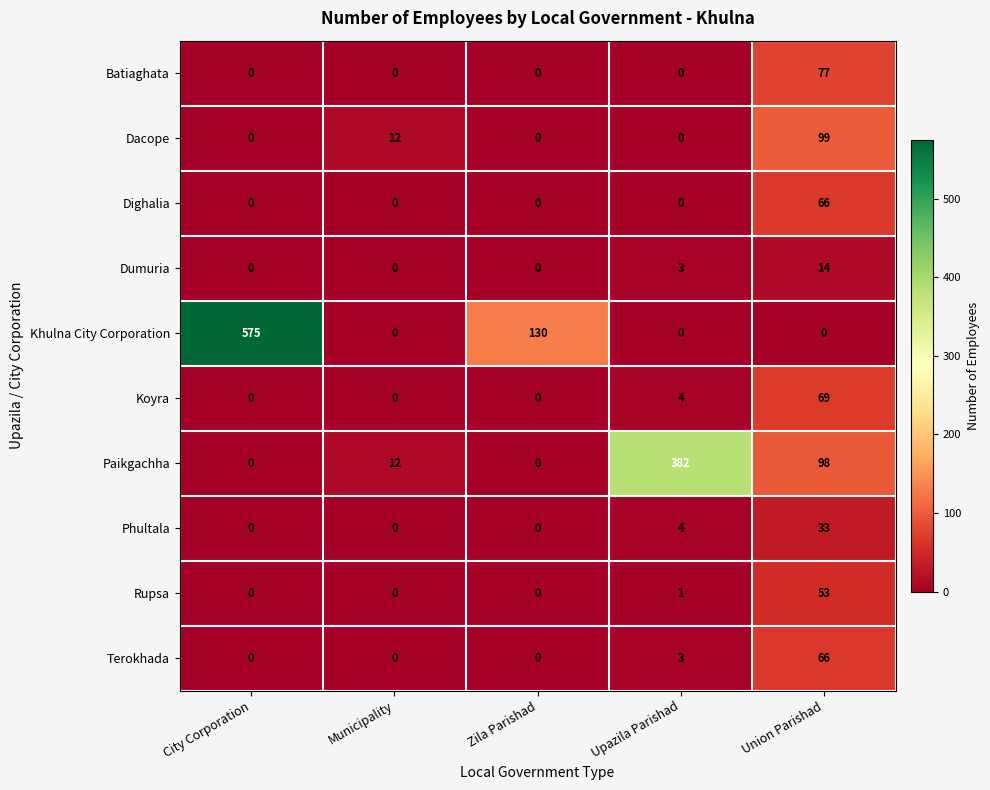

What is the total value across all series at City Corporation?

575